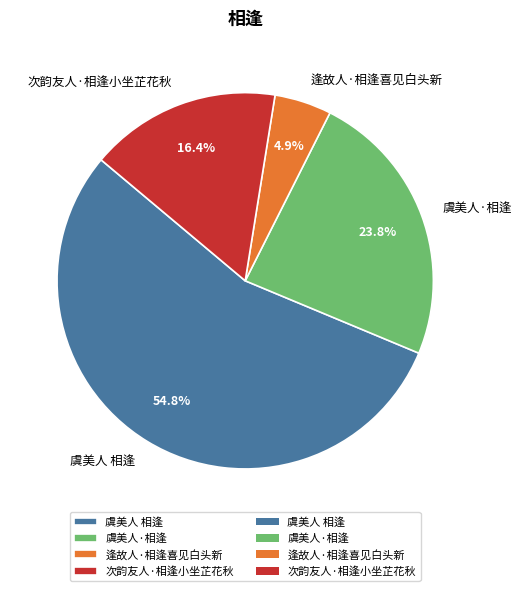

Rank the categories by value from highest to lowest.

虞美人 相逢, 虞美人·相逢, 次韵友人·相逢小坐芷花秋, 逢故人·相逢喜见白头新